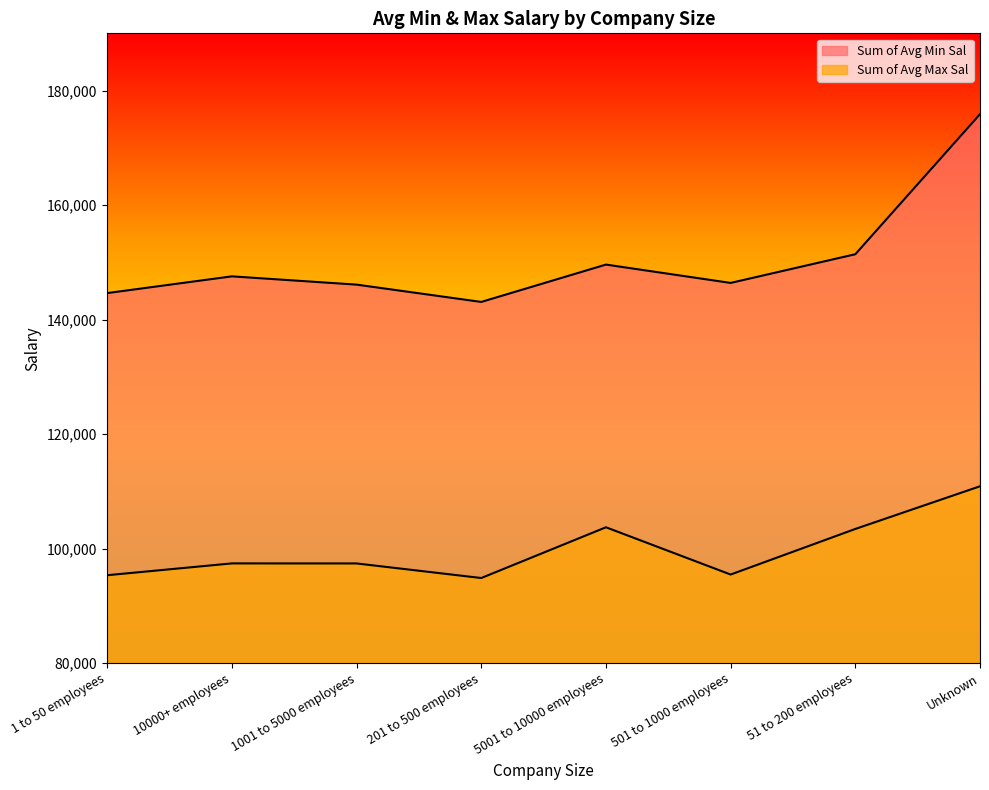

True or false: Sum of Avg Min Sal has a value of 40839.0 at 51 to 200 employees.

False